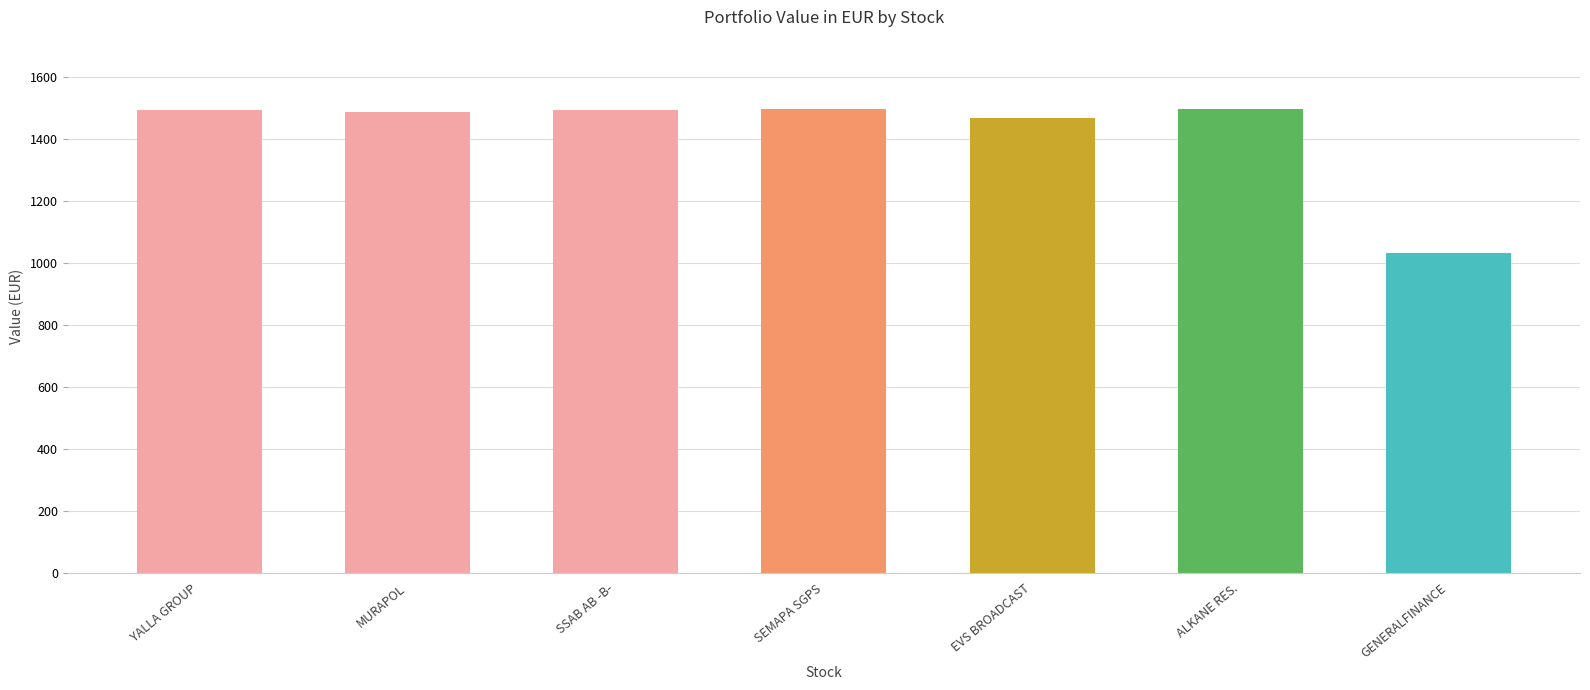

The value at SSAB AB -B- is 1494.1. True or false?

True